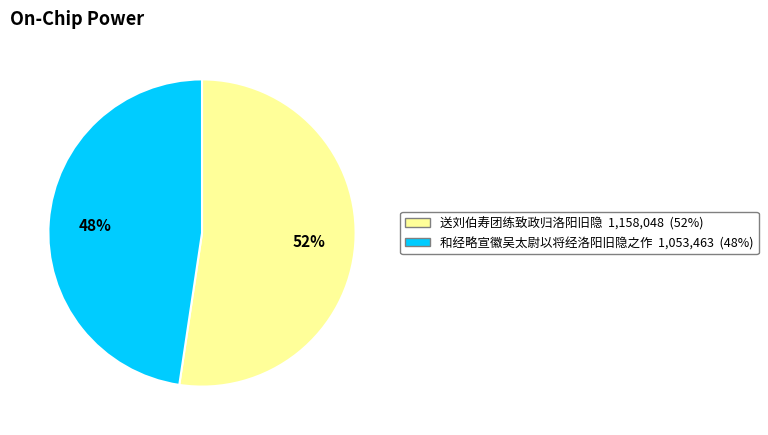

Is there any slice that represents more than half of the pie?

Yes